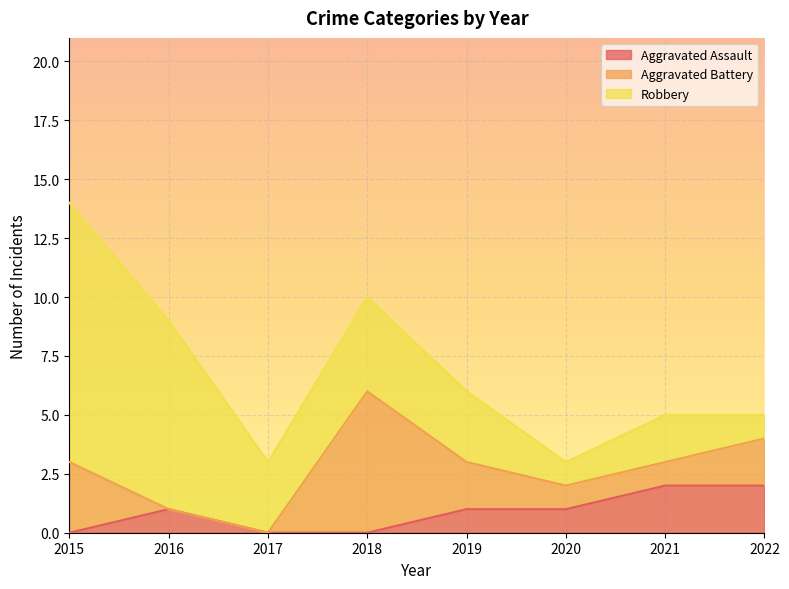

List the series in order of their overall mean, lowest first.

Aggravated Assault, Aggravated Battery, Robbery